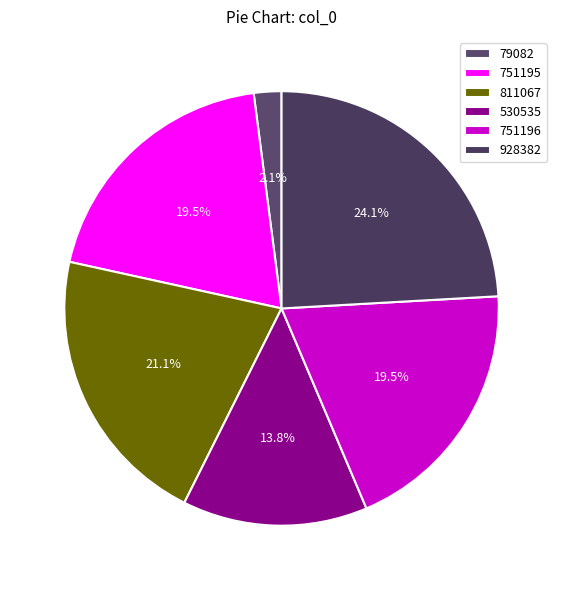

How many slices are in this pie chart?

6